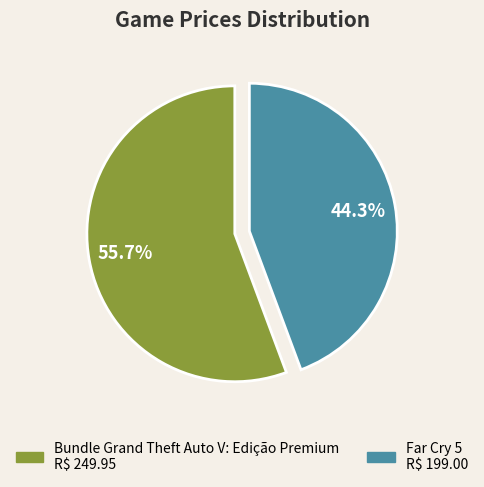

Count the number of slices in the pie.

2